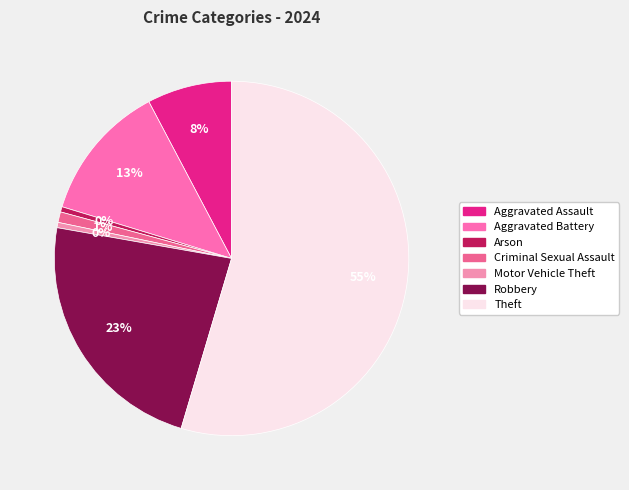

To the nearest percent, what is the average slice percentage?

14%